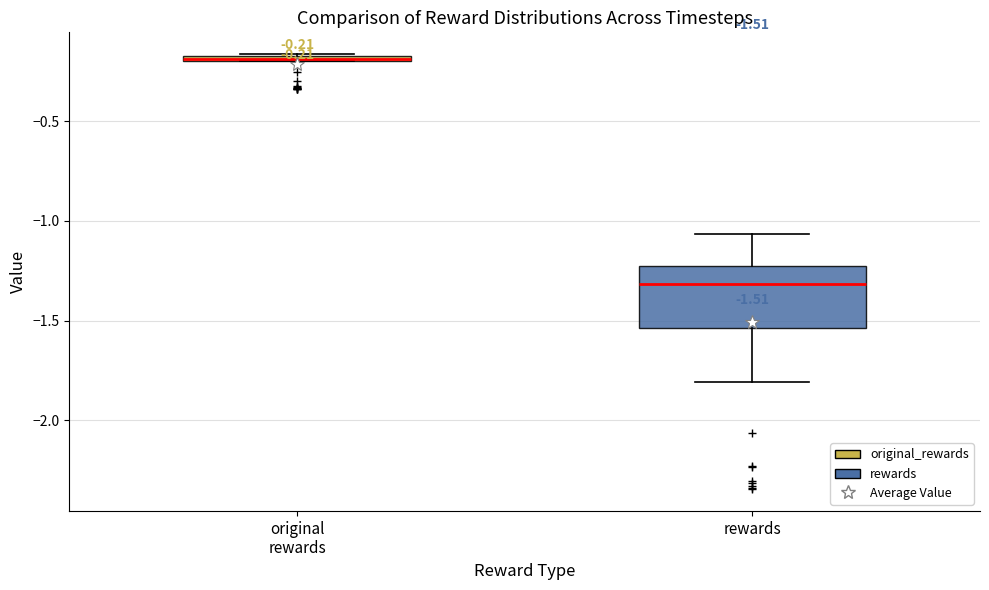

Which box is the tallest, from its lower edge to its upper edge?

rewards